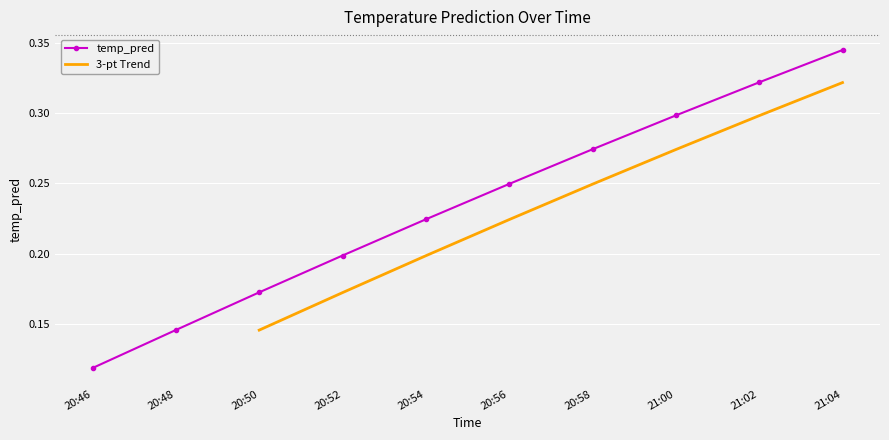

Count the temp_pred values in the range 0 to 1.

10